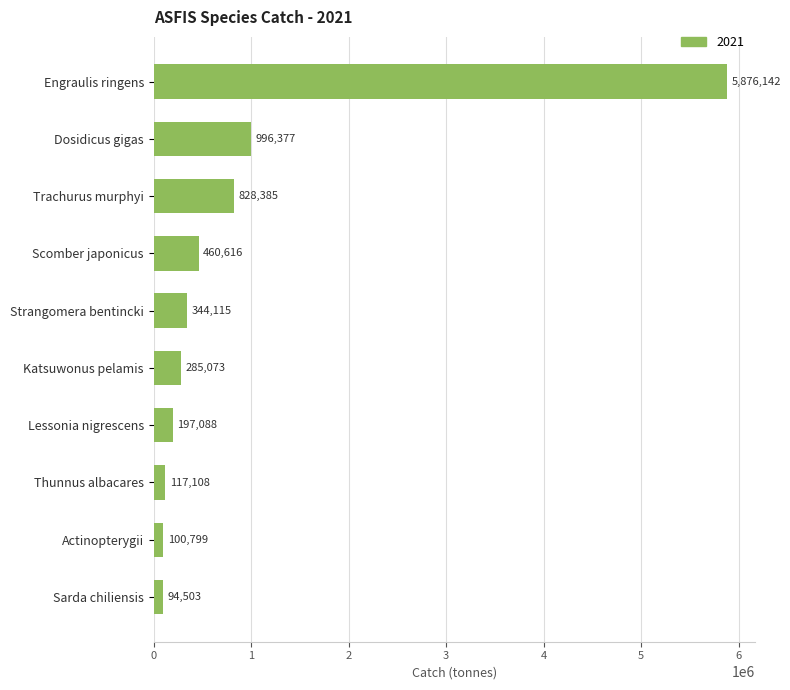

What is the minimum value shown in the chart?

94502.9